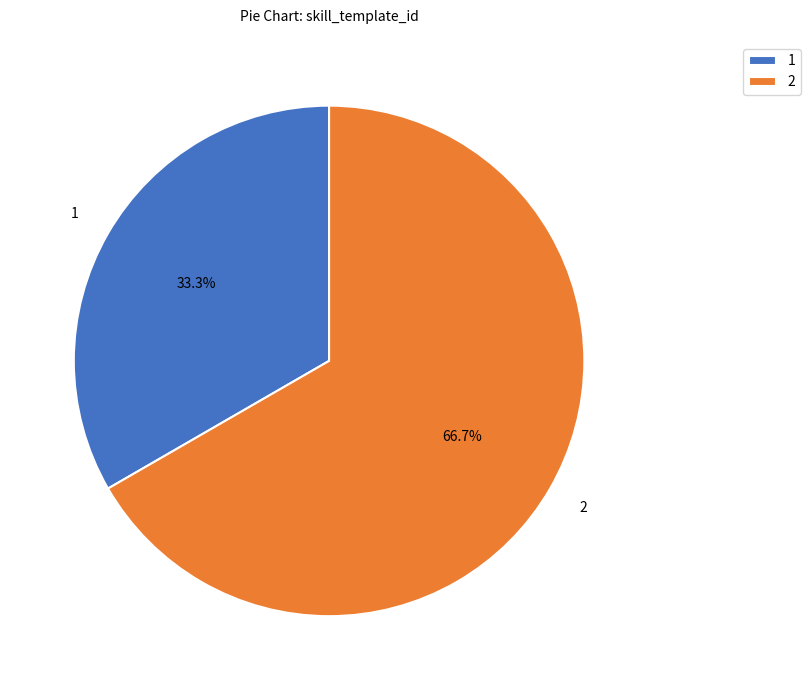

What portion of the pie excludes 1?

66.7%